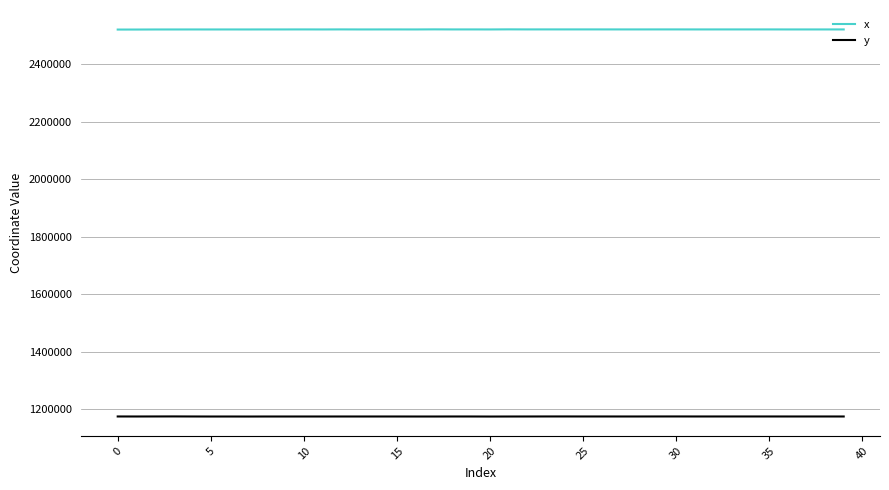

What is the difference between the maximum and minimum values in the x series?

694.6